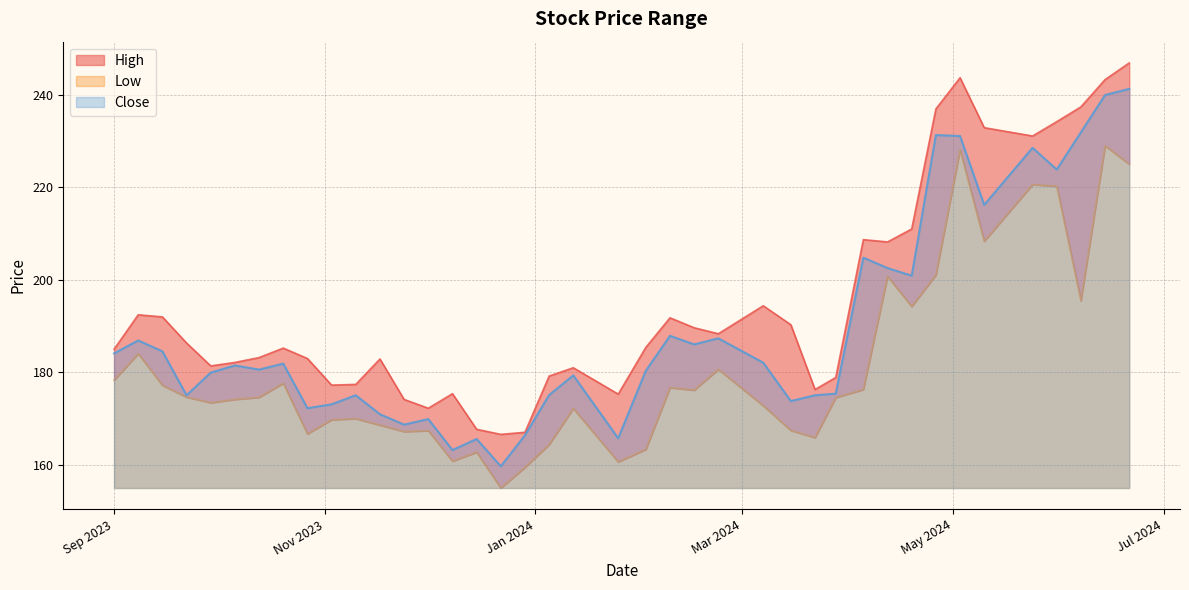

At which category is the sum across all series the highest?

2024-06-21